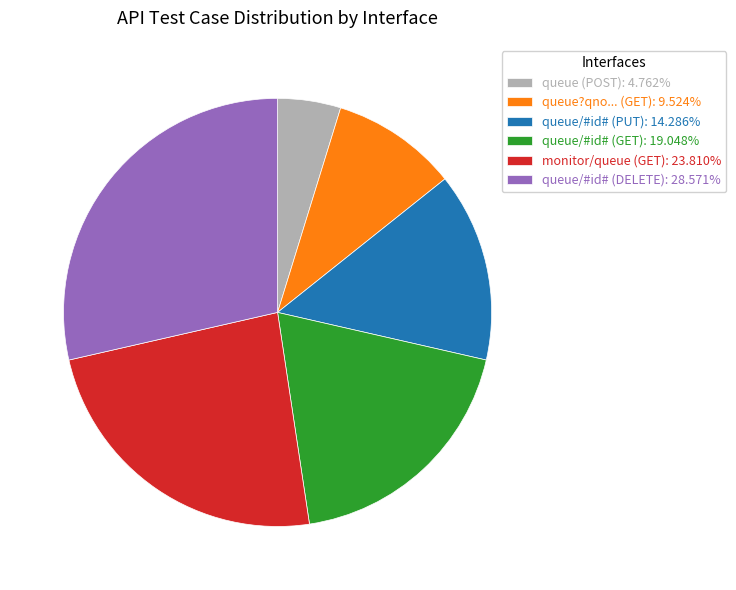

Is there any slice that represents more than half of the pie?

No